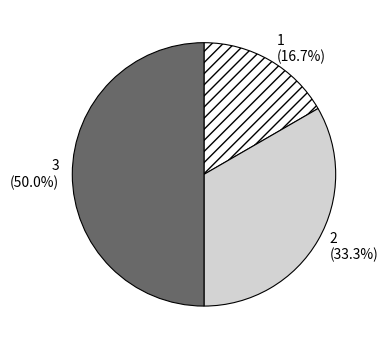

To the nearest percent, what is the combined percentage of 1 and 3?

67%